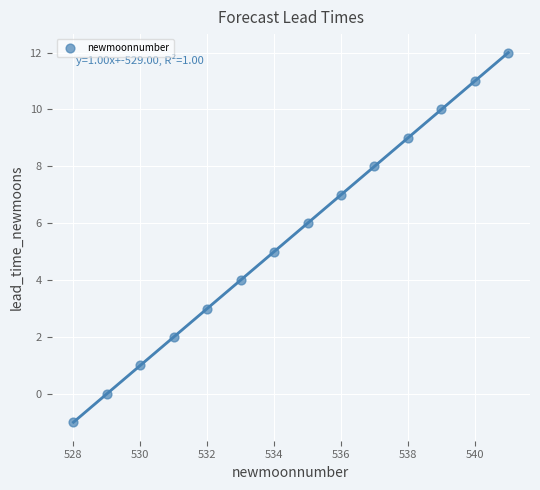

What is the range of X values (max minus min)?

13